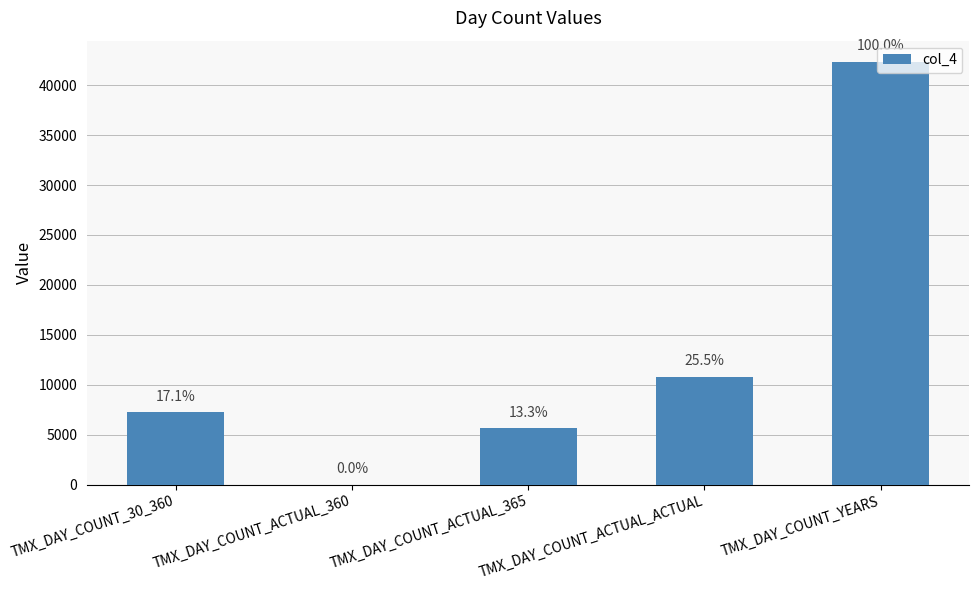

What is the label of the 2nd bar from the left?

TMX_DAY_COUNT_ACTUAL_360